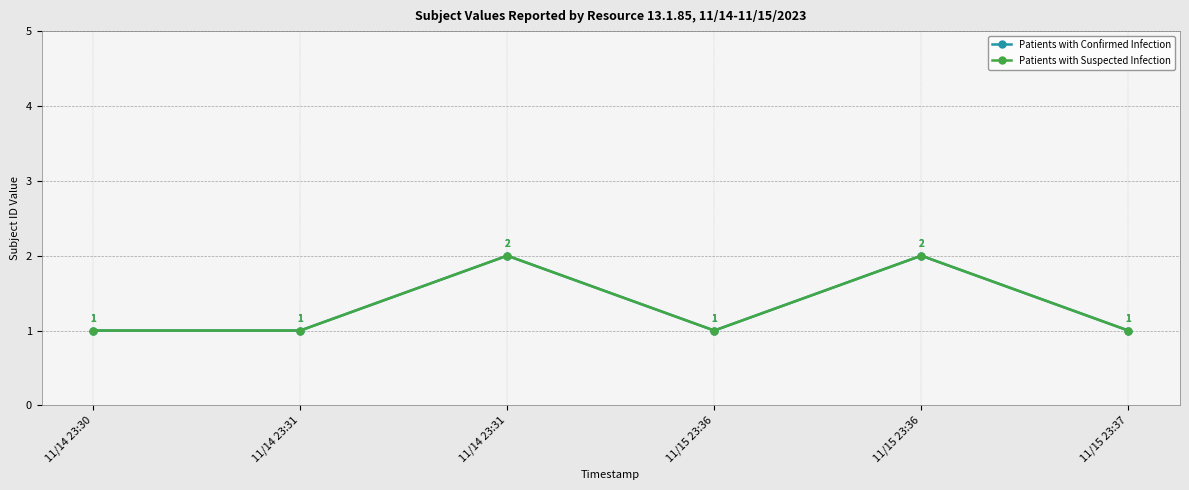

What is the sum of the Patients with Suspected Infection values at 11/15 23:36 and 11/15 23:36?

3